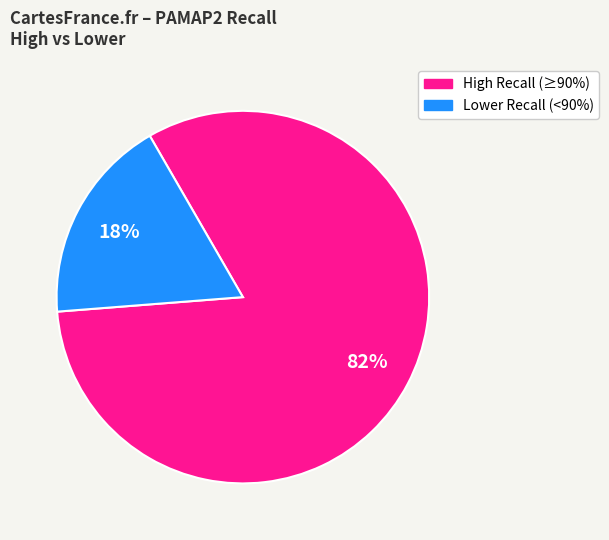

Is there any slice that represents more than half of the pie?

Yes